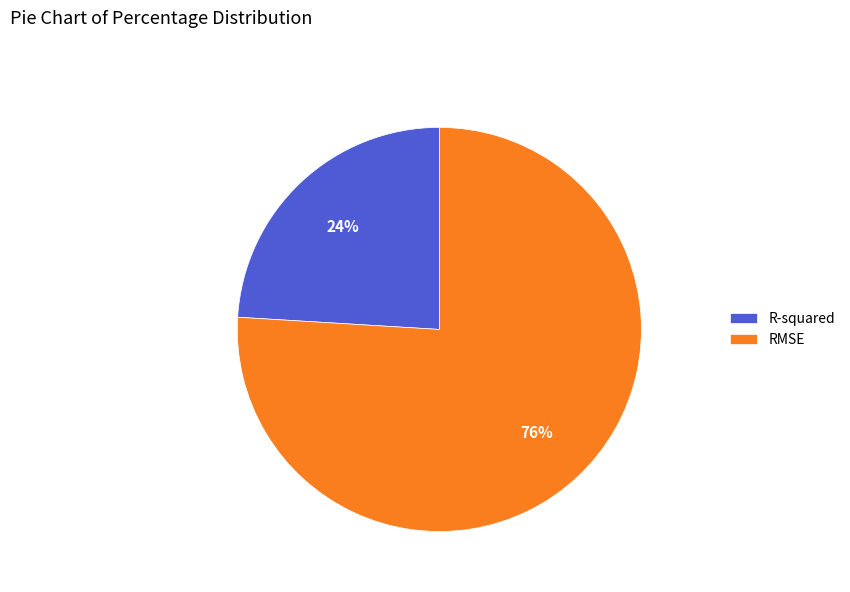

Do RMSE and R-squared together represent more than half of the pie?

Yes